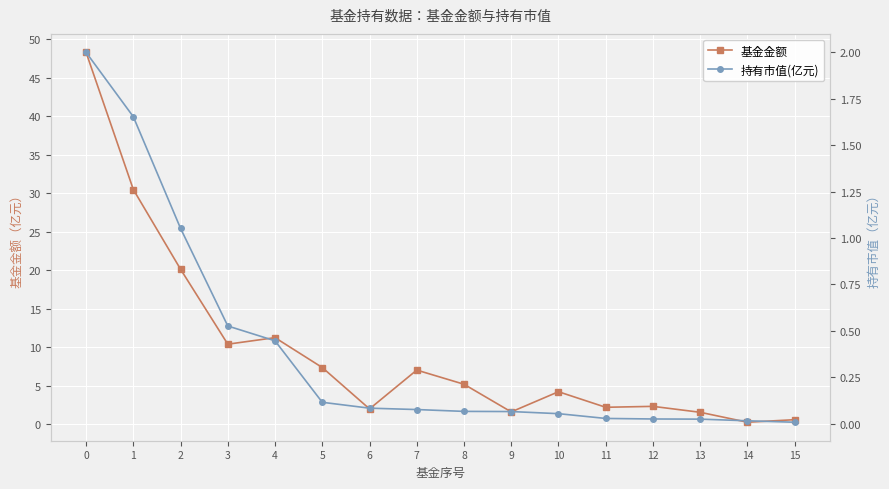

True or false: 持有市值(亿元) and 基金金额 cross at least once.

False